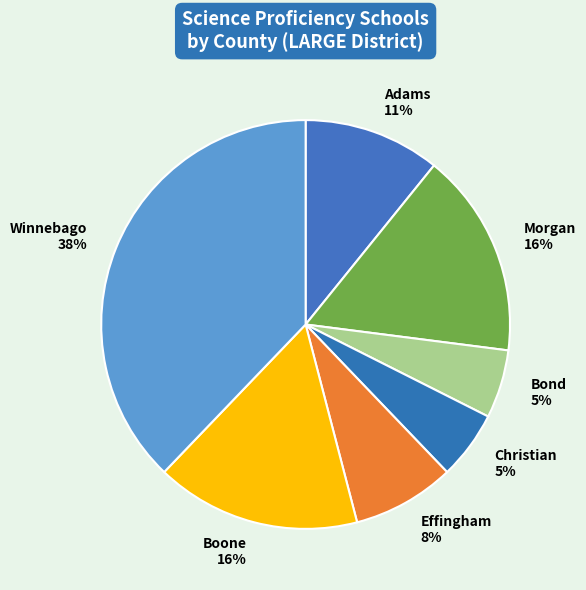

Is there any slice that represents more than half of the pie?

No